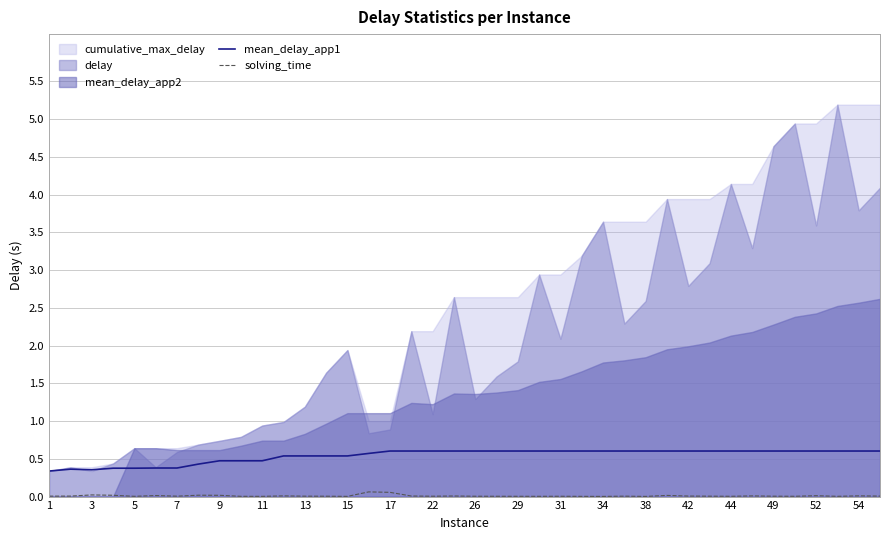

What is the highest value of the mean_delay_app1 series?

0.6